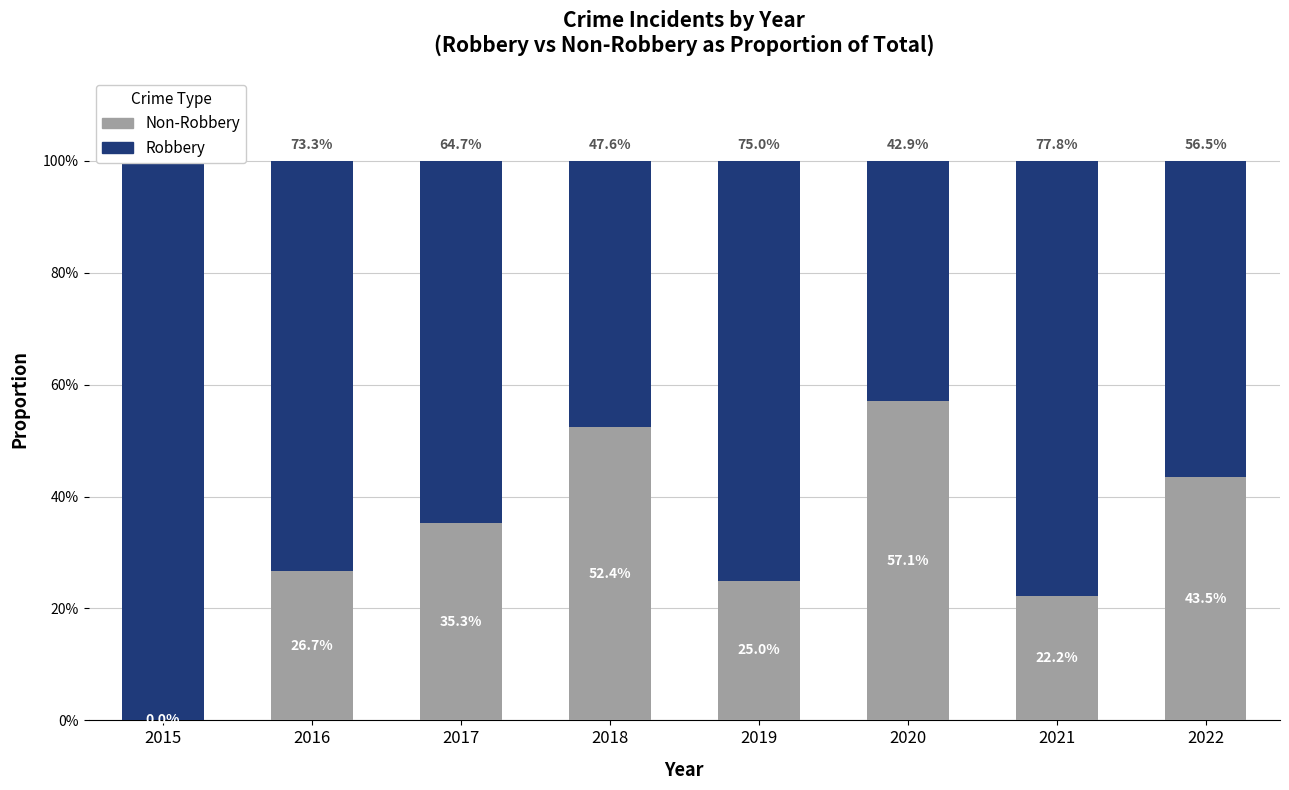

How many data points in Non-Robbery are less than 35?

4